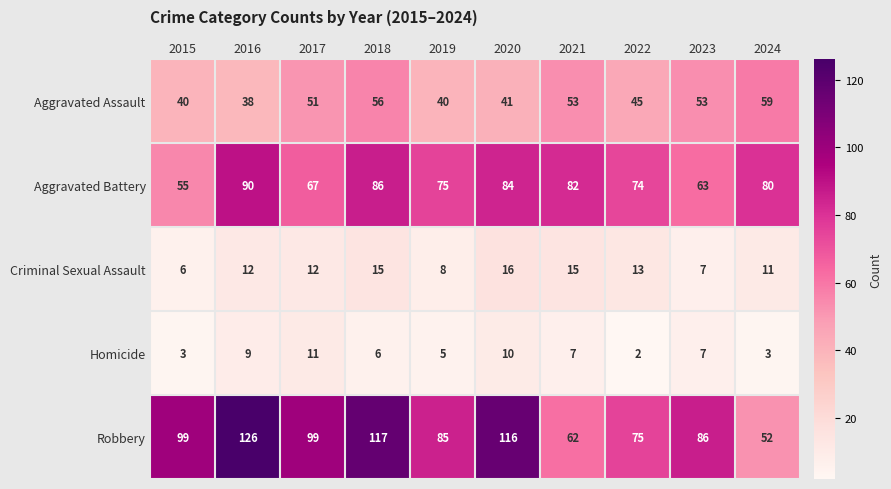

What is the minimum value shown in the chart?

2